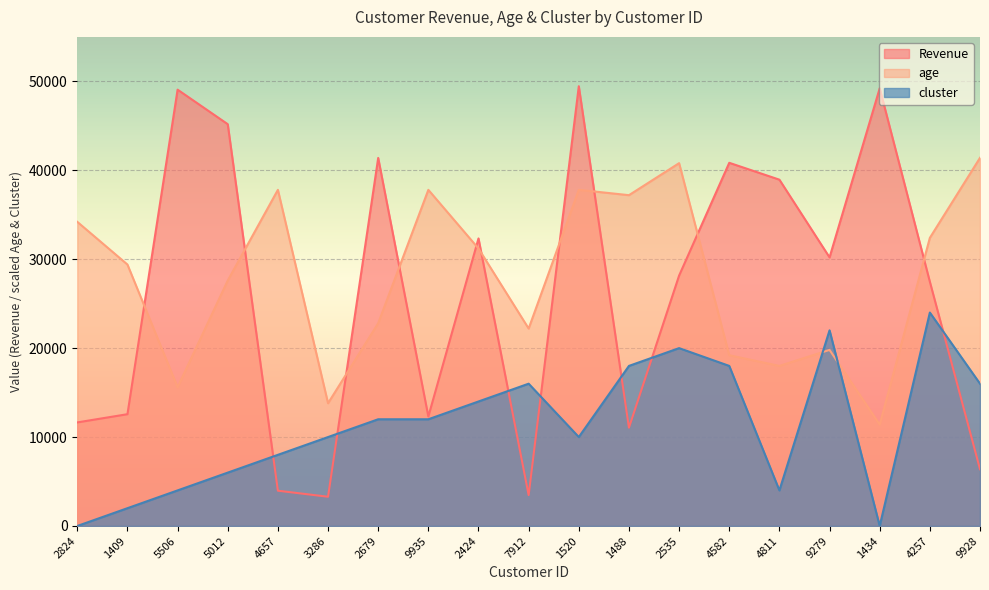

Which label corresponds to the largest value in the chart?

1520